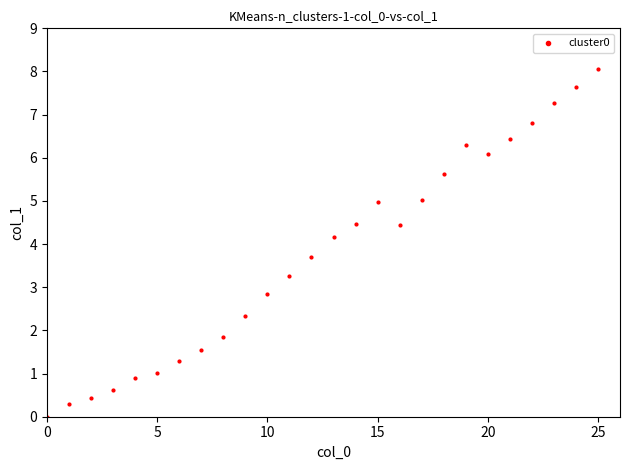

What Y value in the scatter plot is closest to 4?

4.2